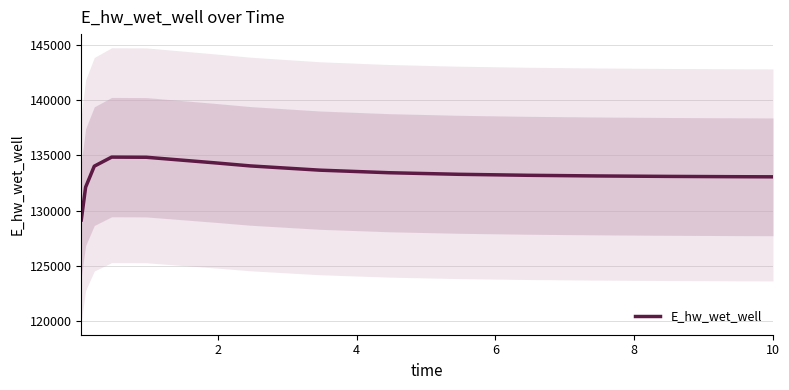

What is the minimum value for E_hw_wet_well?

129144.2